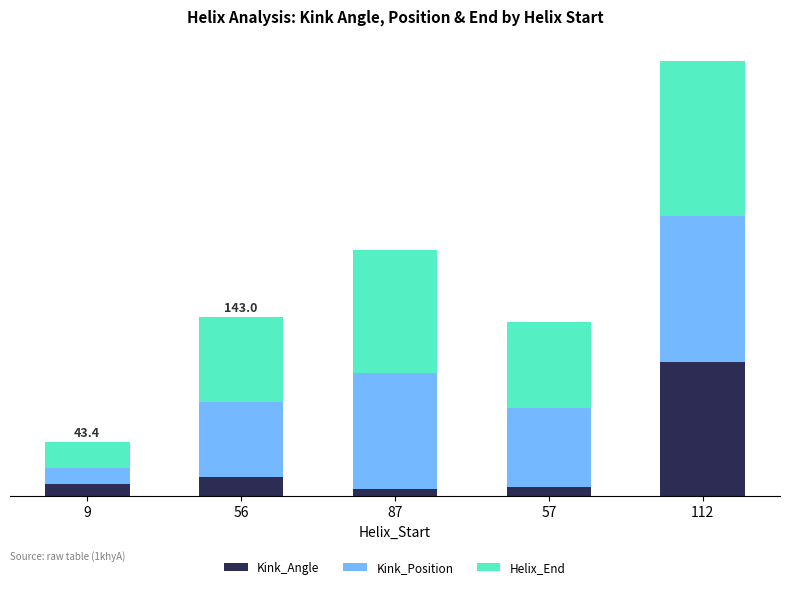

What is the difference between the second highest and minimum values in the Helix_End series?

78.0